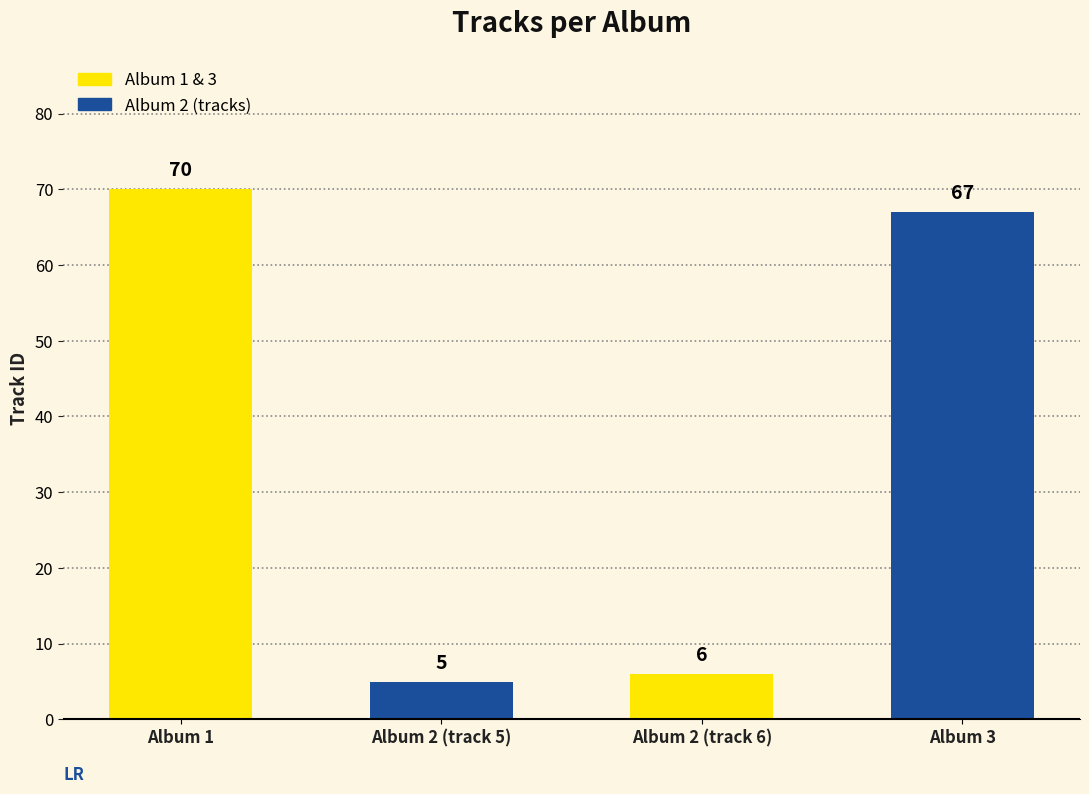

List the labels in order of value, largest first.

1, 3, 2, 2